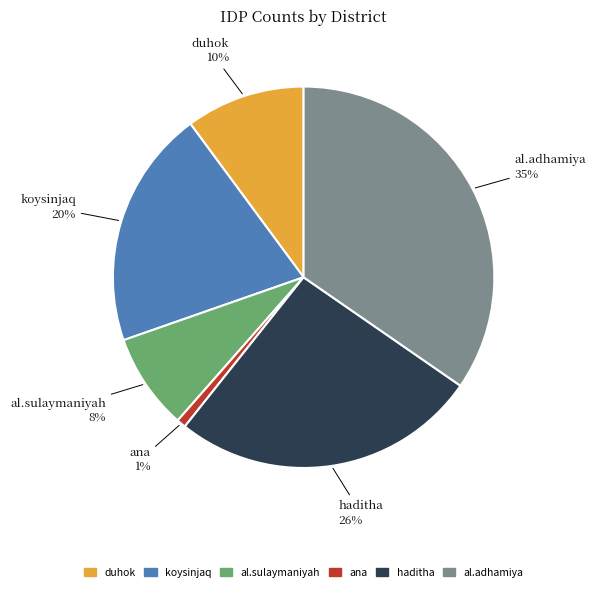

To the nearest percent, what is the difference between the duhok and al.sulaymaniyah slice percentages?

2%